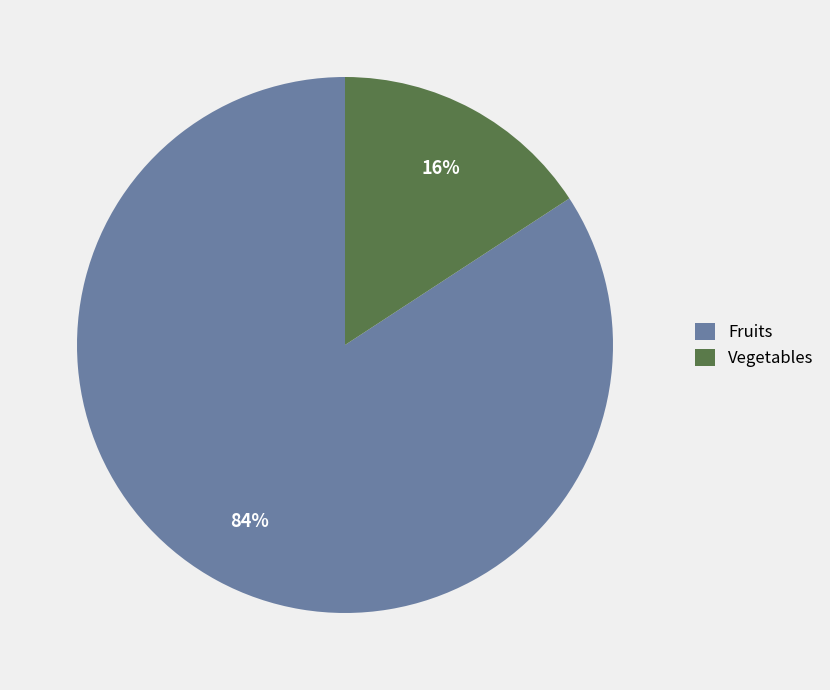

Do Fruits and Vegetables together represent more than half of the pie?

Yes